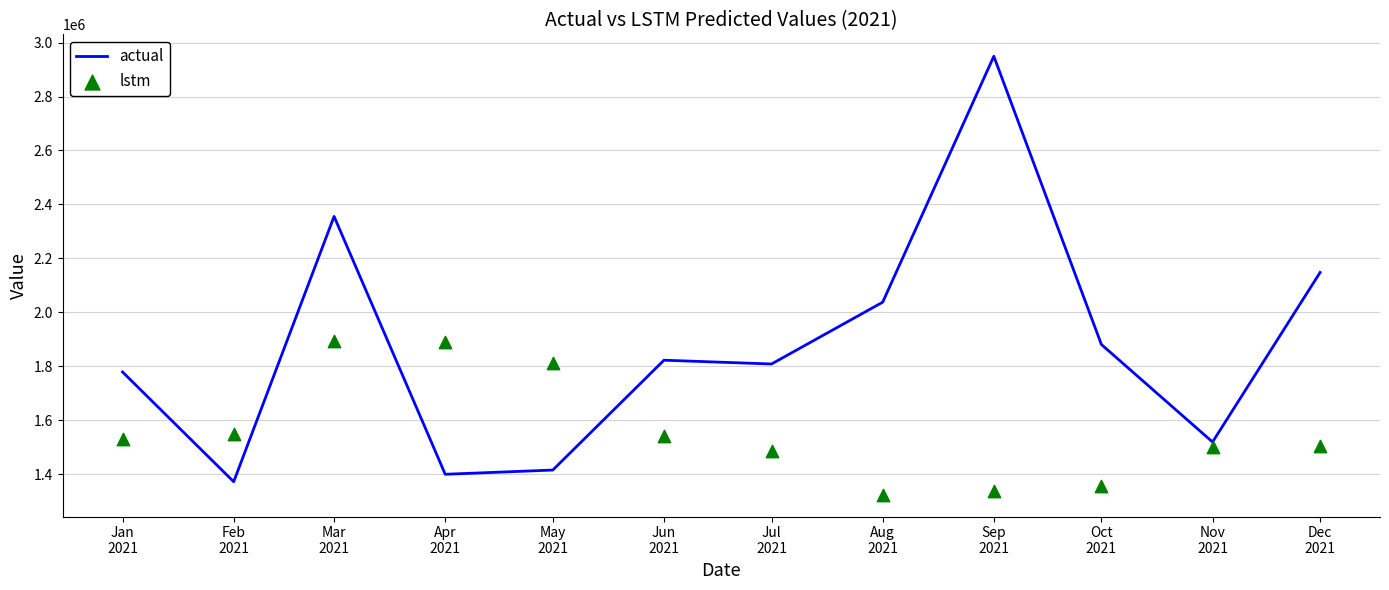

What are all the series names shown in the legend?

actual, lstm